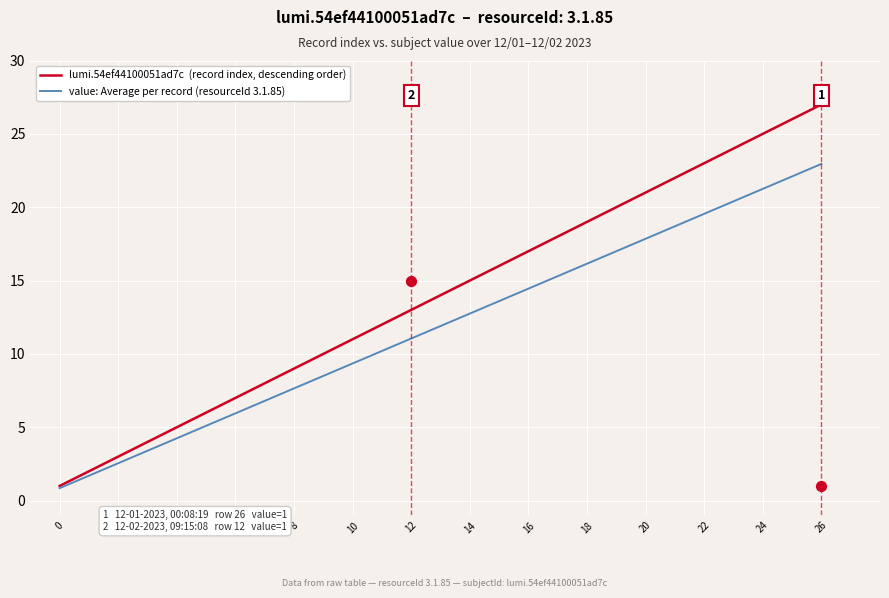

What is the total value across all series at 25?

48.1